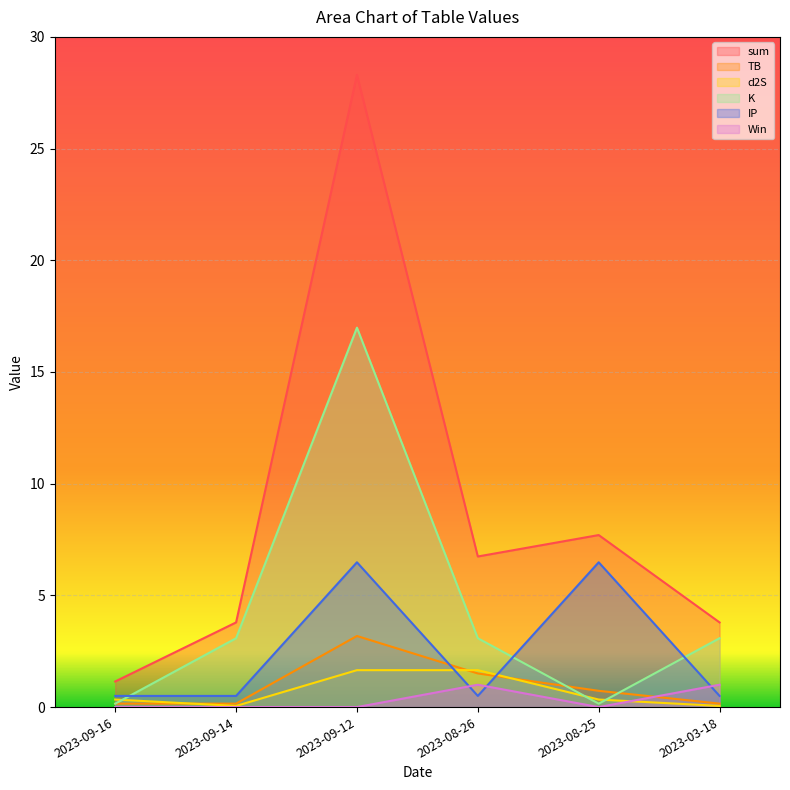

How many interior local valleys does the d2S series have?

1